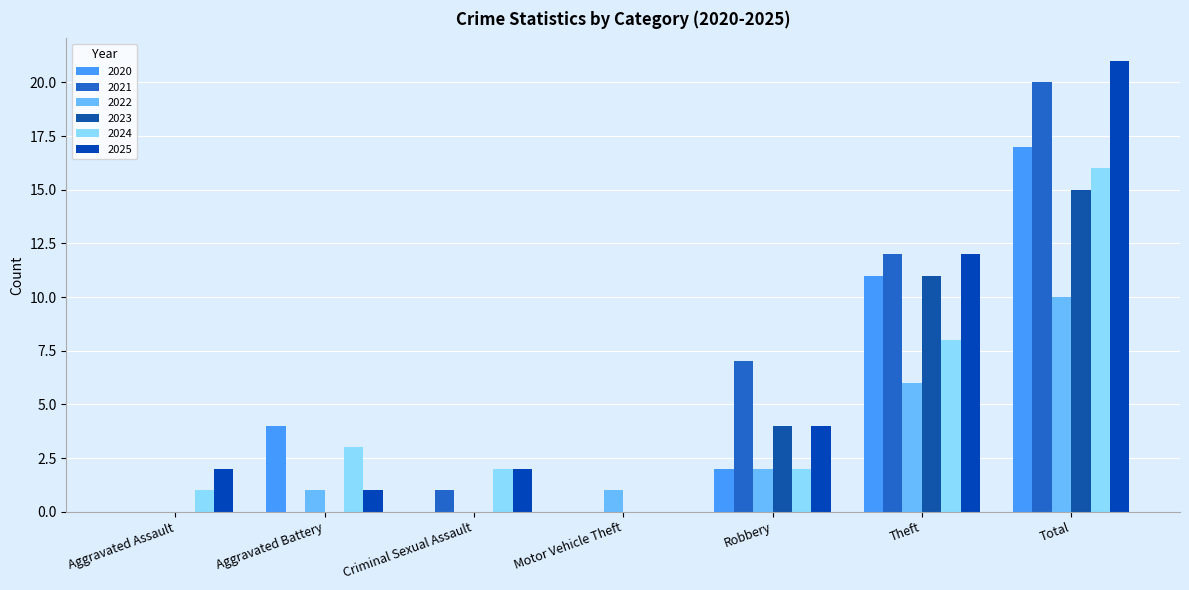

How many series are shown in this chart?

6